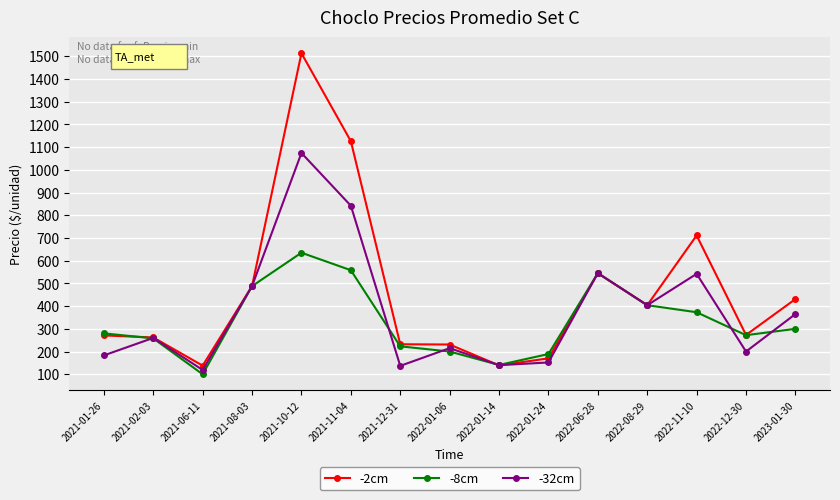

What is the label of the 3rd point from the right?

2022-11-10